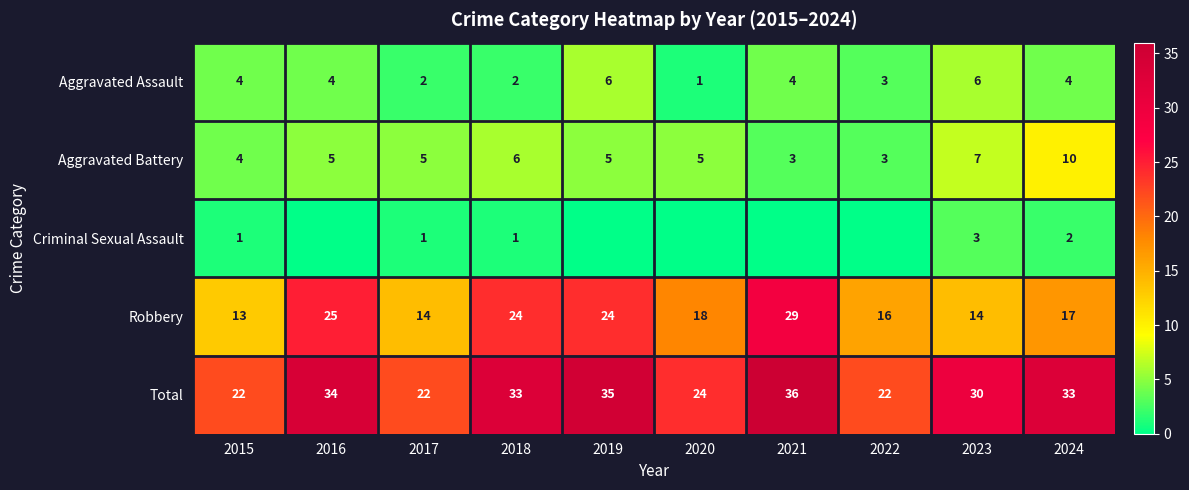

True or false: Robbery has a value of 16 at 2019.

False